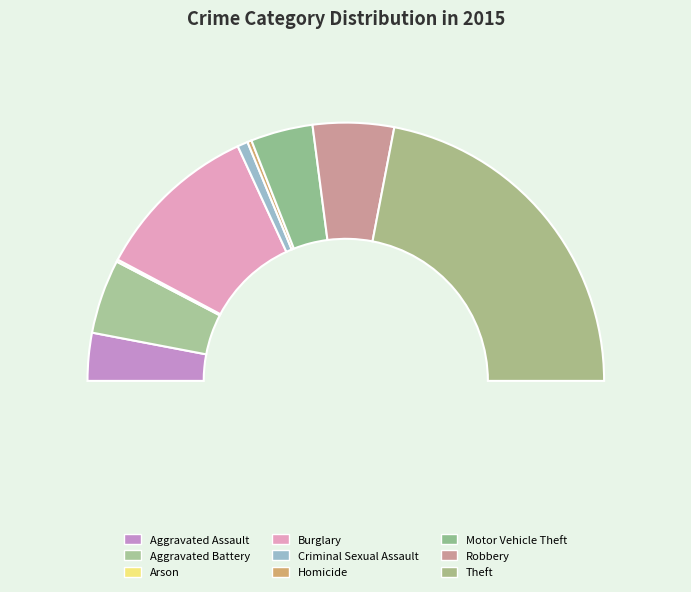

What is the change in value from Aggravated Battery to Homicide?

-249